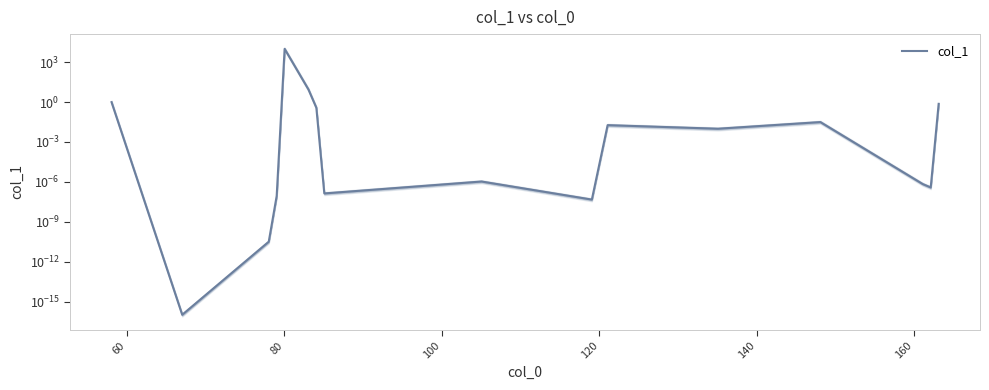

Is this an area chart (filled region under the line)?

No